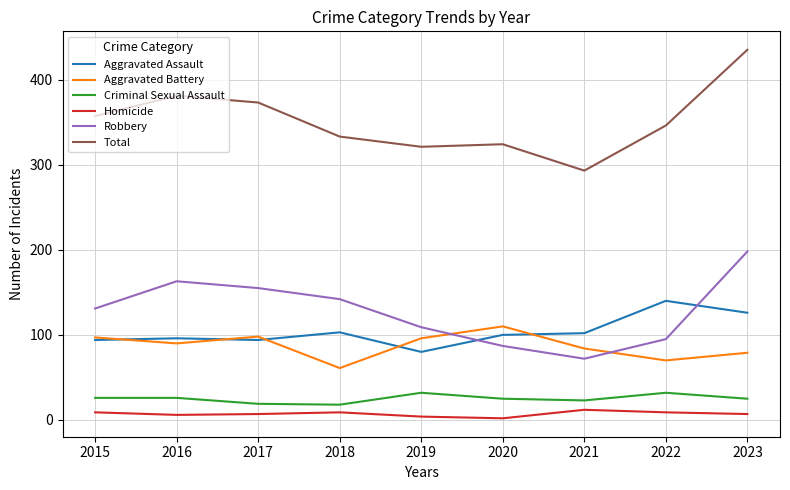

What is the difference between the maximum and second lowest values in the Total series?

114